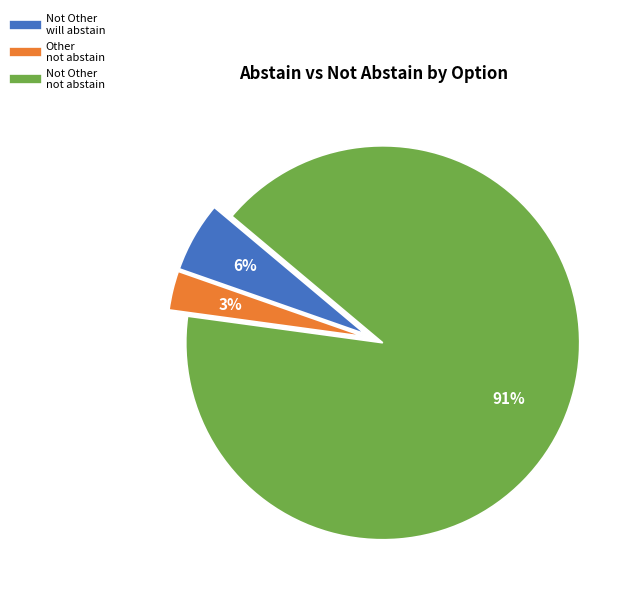

Count the number of slices in the pie.

3